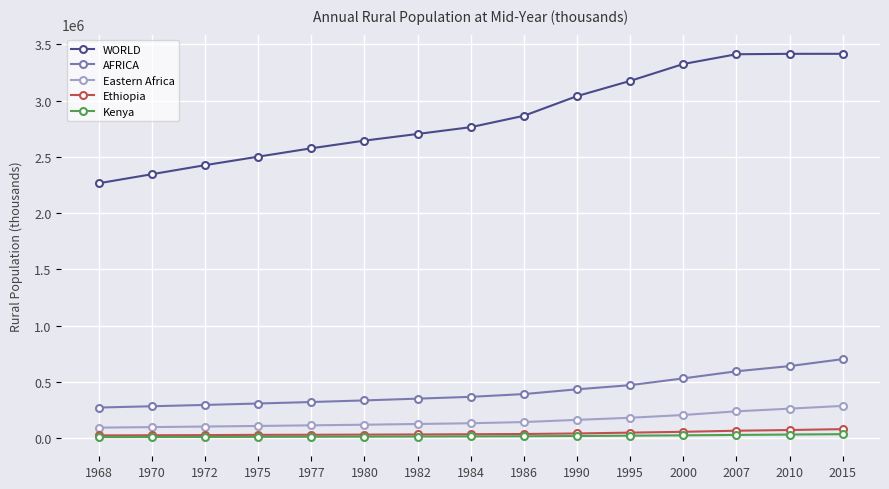

List the series in order of their peak value, highest first.

WORLD, AFRICA, Eastern Africa, Ethiopia, Kenya